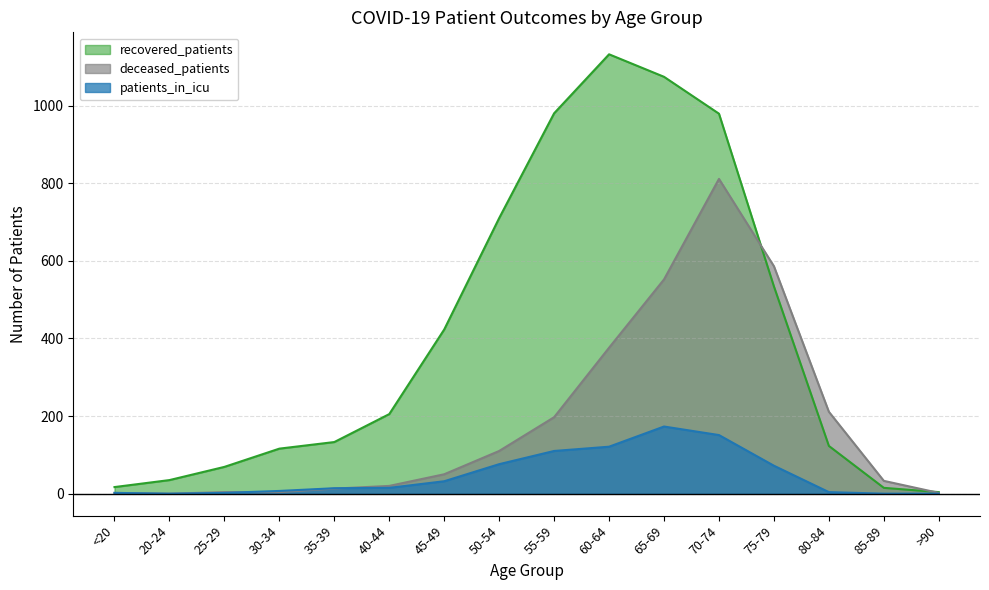

True or false: deceased_patients has a value of 2 at >90.

True